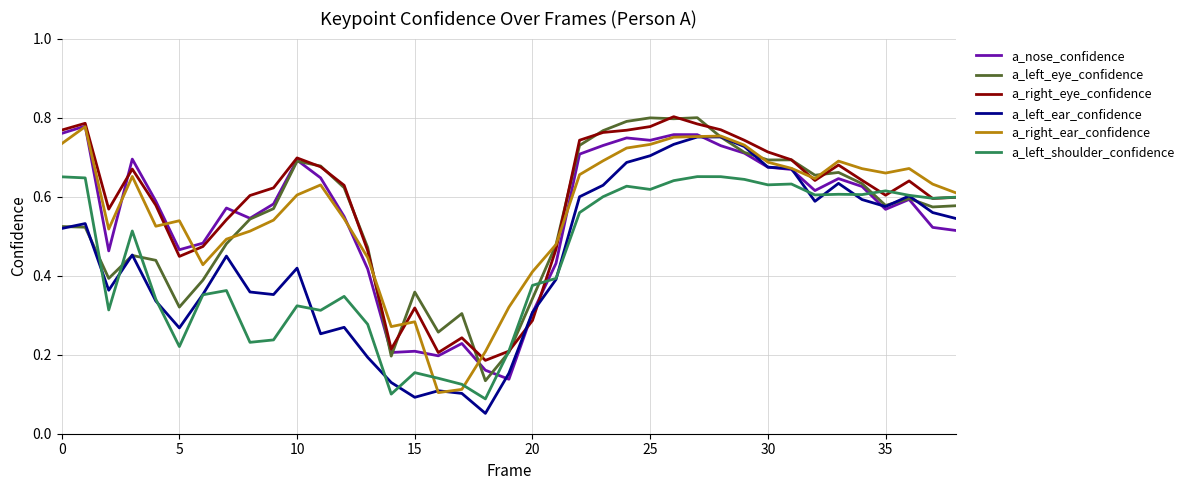

How many lines are shown in the chart?

6